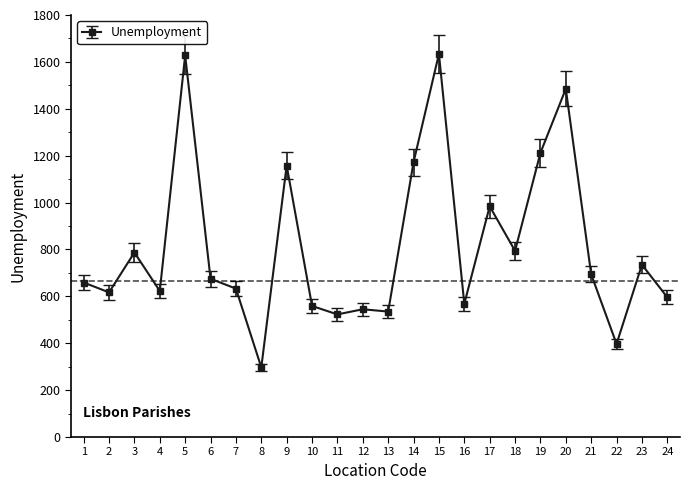

What is the change in value from 20 to 22?

-1088